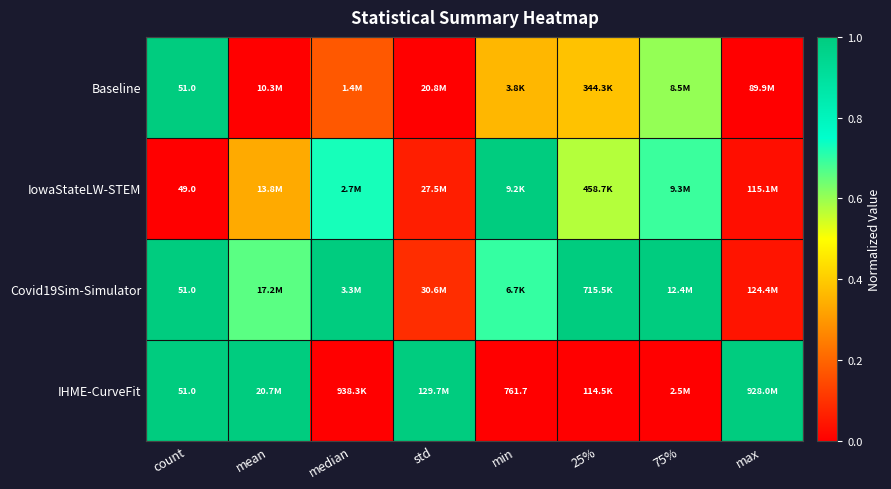

List the series in order of their overall mean, highest first.

Covid19Sim-Simulator, IHME-CurveFit, IowaStateLW-STEM, Baseline